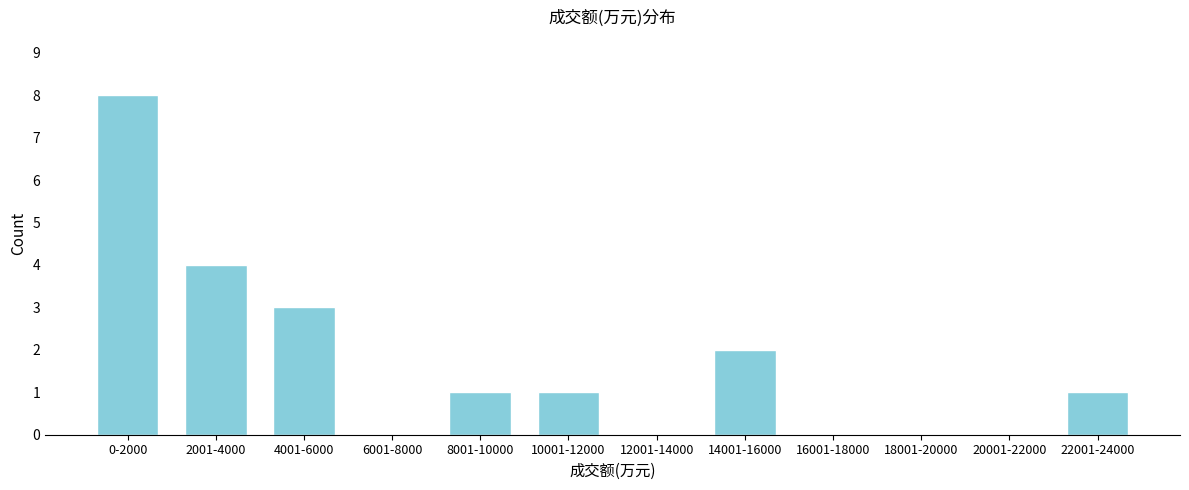

Reading left to right, extract all data points from this chart.

0-2000=8	2001-4000=4	4001-6000=3	6001-8000=0	8001-10000=1	10001-12000=1	12001-14000=0	14001-16000=2	16001-18000=0	18001-20000=0	20001-22000=0	22001-24000=1